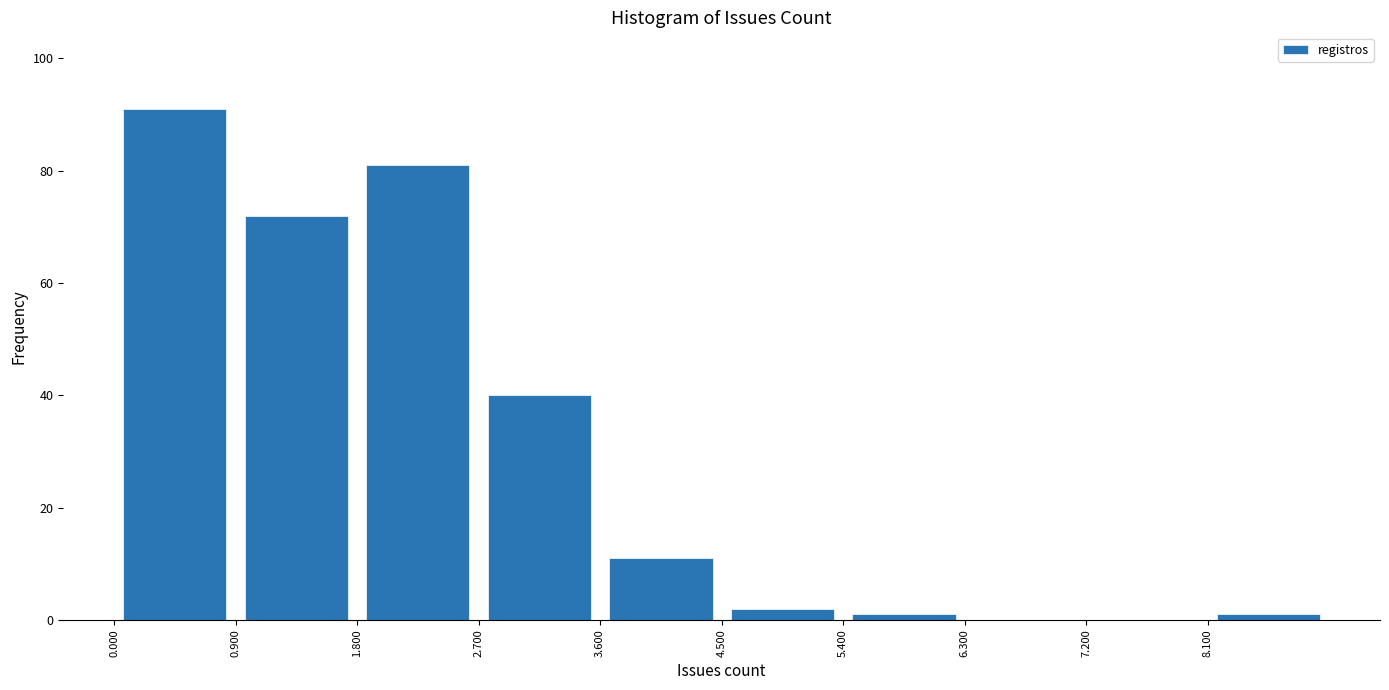

Over which range of the x-axis is the bar tallest?

0.0 to 0.9